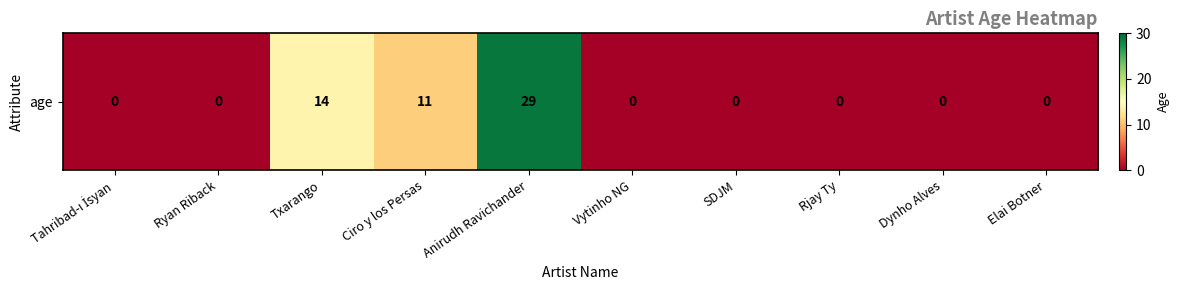

The value at Rjay Ty is -10. True or false?

False